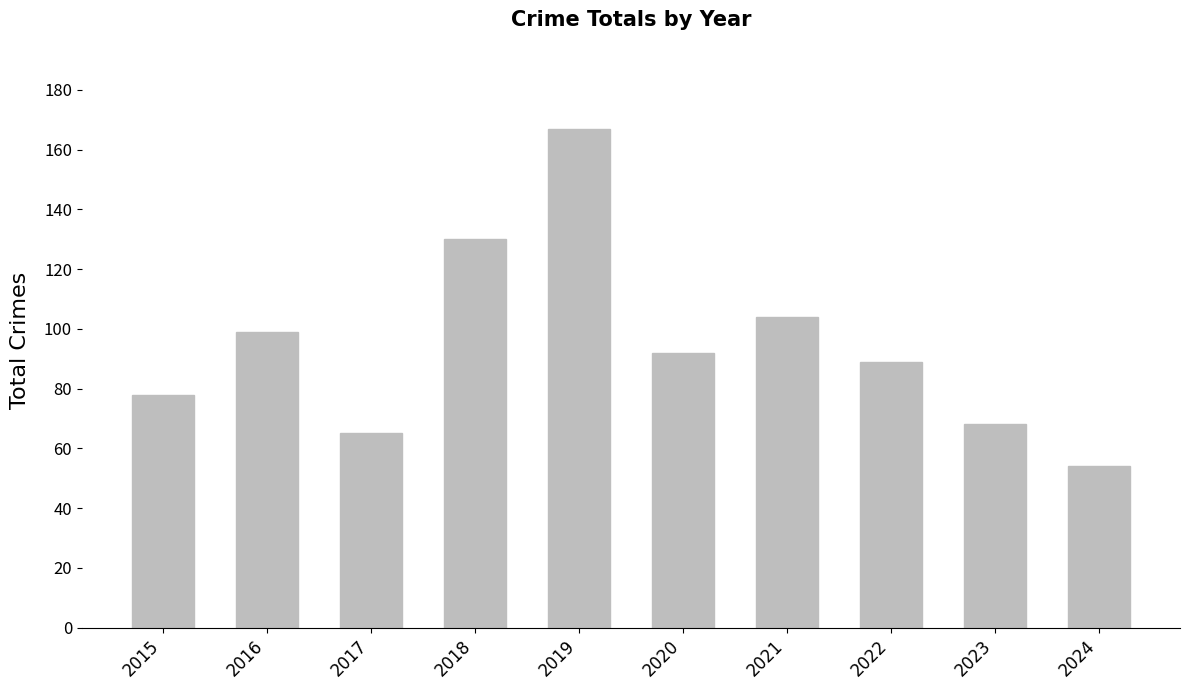

What is the sum of the values at 2022 and 2017?

154